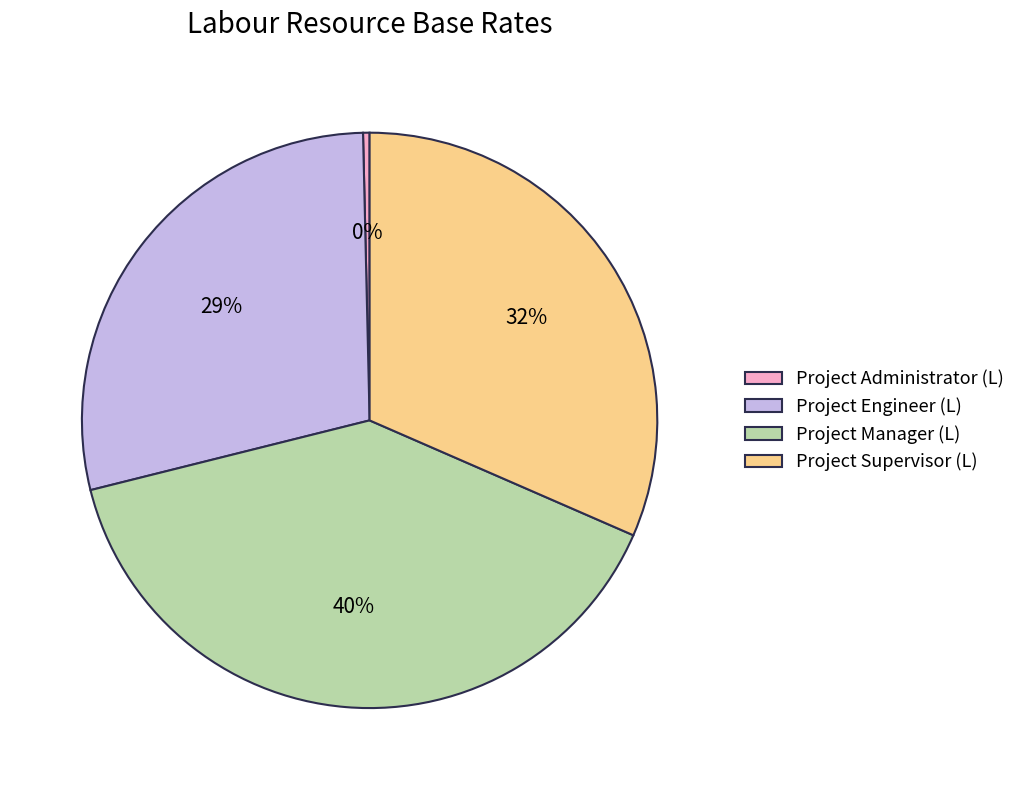

Which category has the biggest portion of the pie?

Project Manager (L)